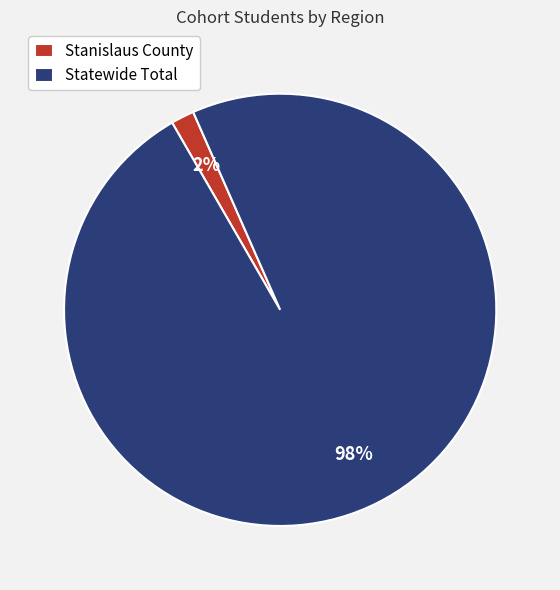

Between Statewide Total and Stanislaus County, which is larger?

Statewide Total